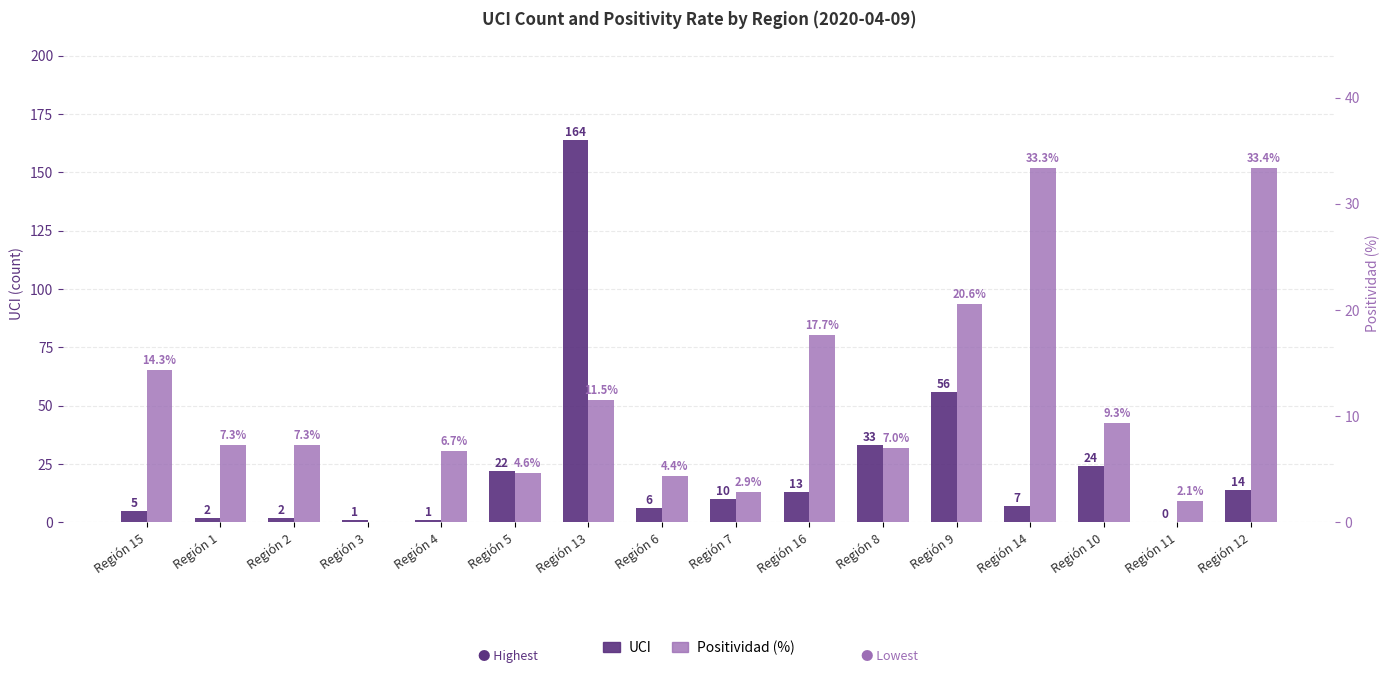

What is the difference between the second highest and second lowest values in the UCI series?

55.0